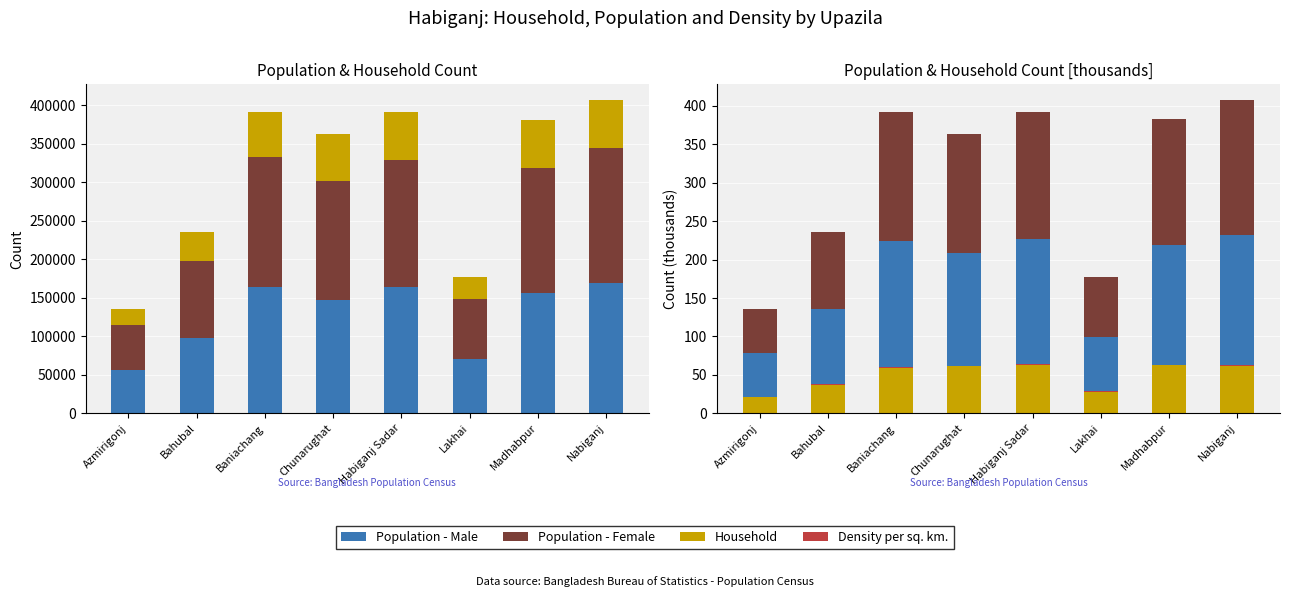

What is the label of the 2nd bar from the right?

Madhabpur